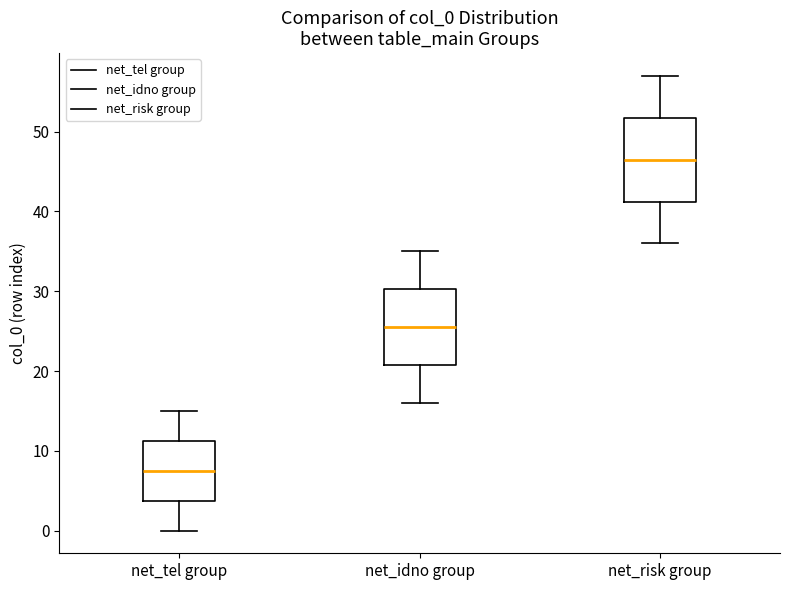

Reading left to right, read every box against the y-axis: the position of its median line, the range the box covers, and the ends of its whiskers. The values are not printed on the chart, so give them approximately, as read against the axis.

net_tel group: median 8, box 4 to 11, whiskers 0 to 15
net_idno group: median 26, box 21 to 30, whiskers 16 to 35
net_risk group: median 47, box 41 to 52, whiskers 36 to 57